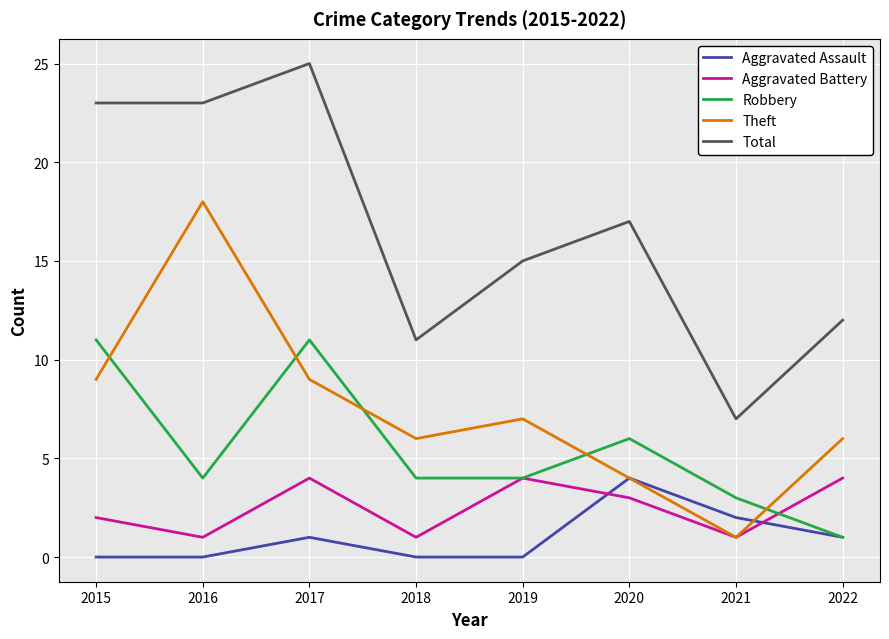

The Total series shows 15 at 2018. True or false?

False